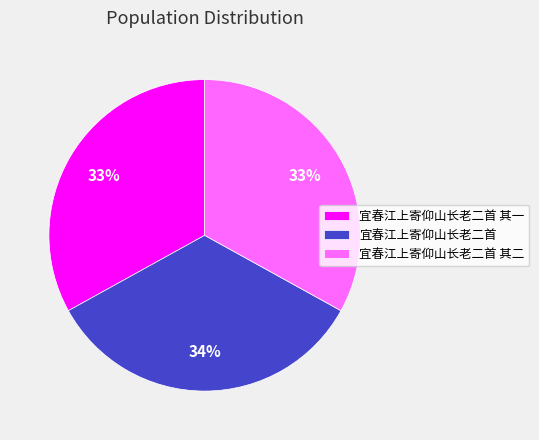

Is there a majority slice in this chart?

No